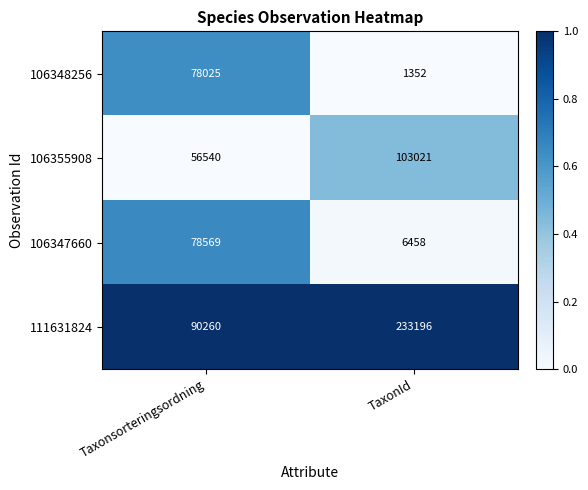

Rank the series at TaxonId from lowest to highest value.

106348256, 106347660, 106355908, 111631824